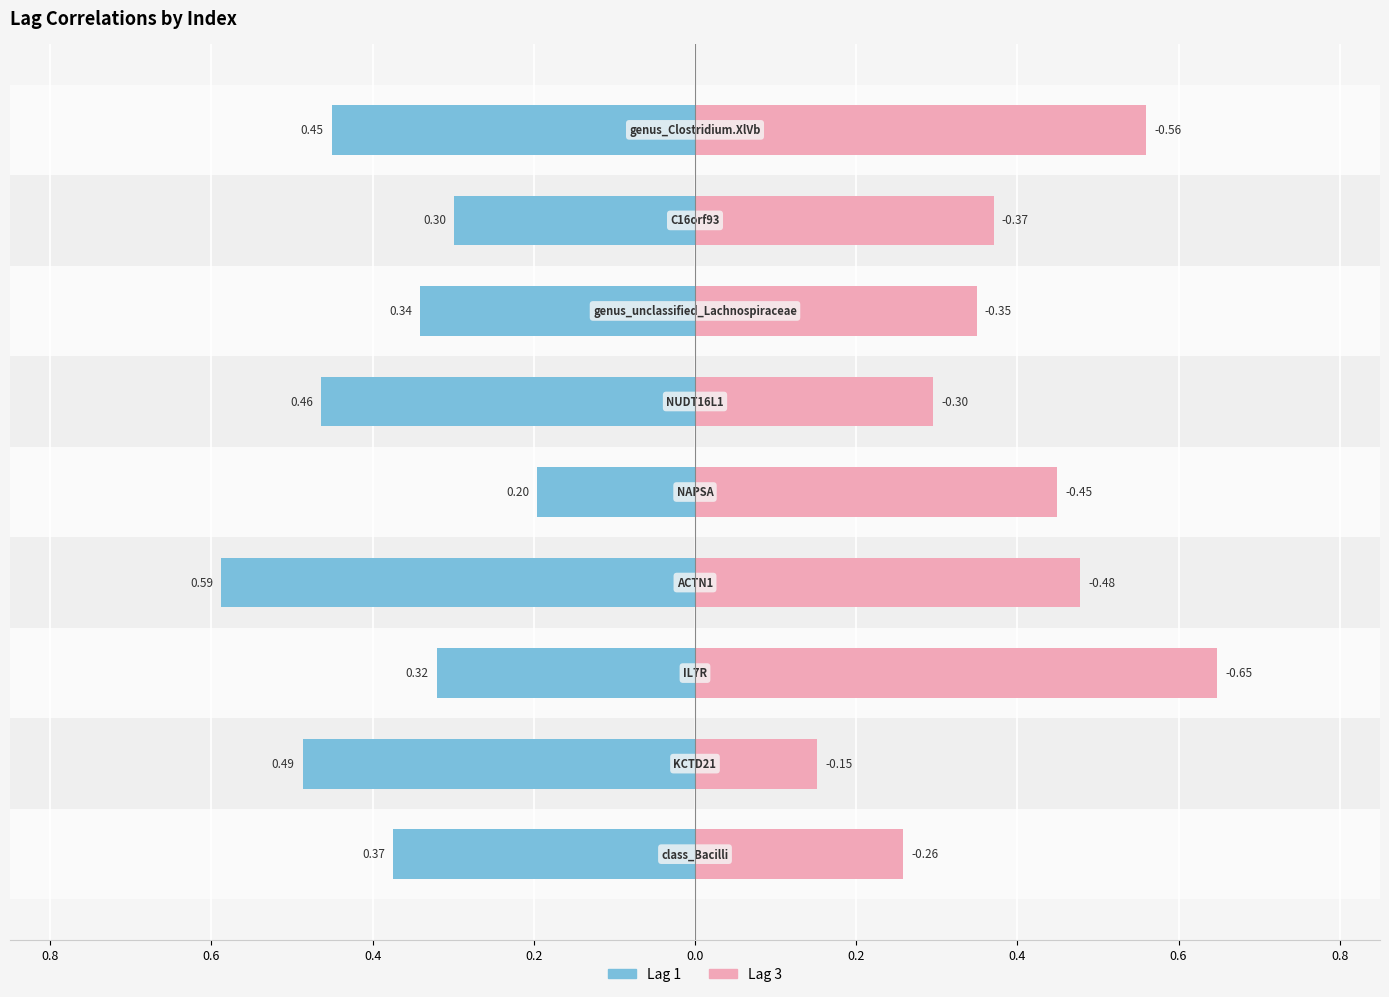

How many series are shown in this chart?

2